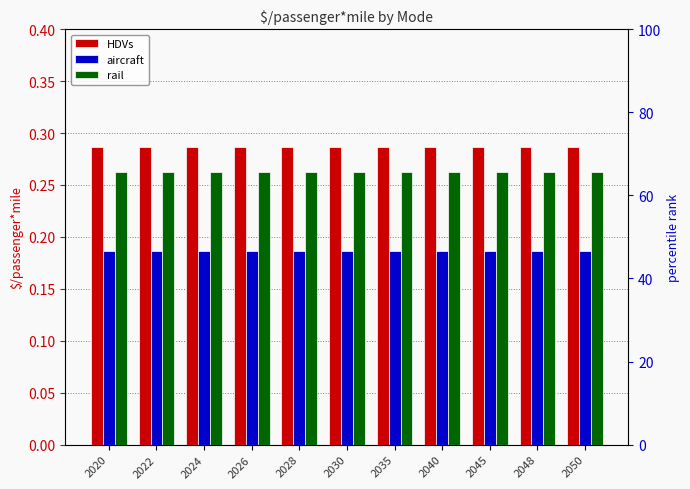

The rail series shows 0.3 at 2022. True or false?

True